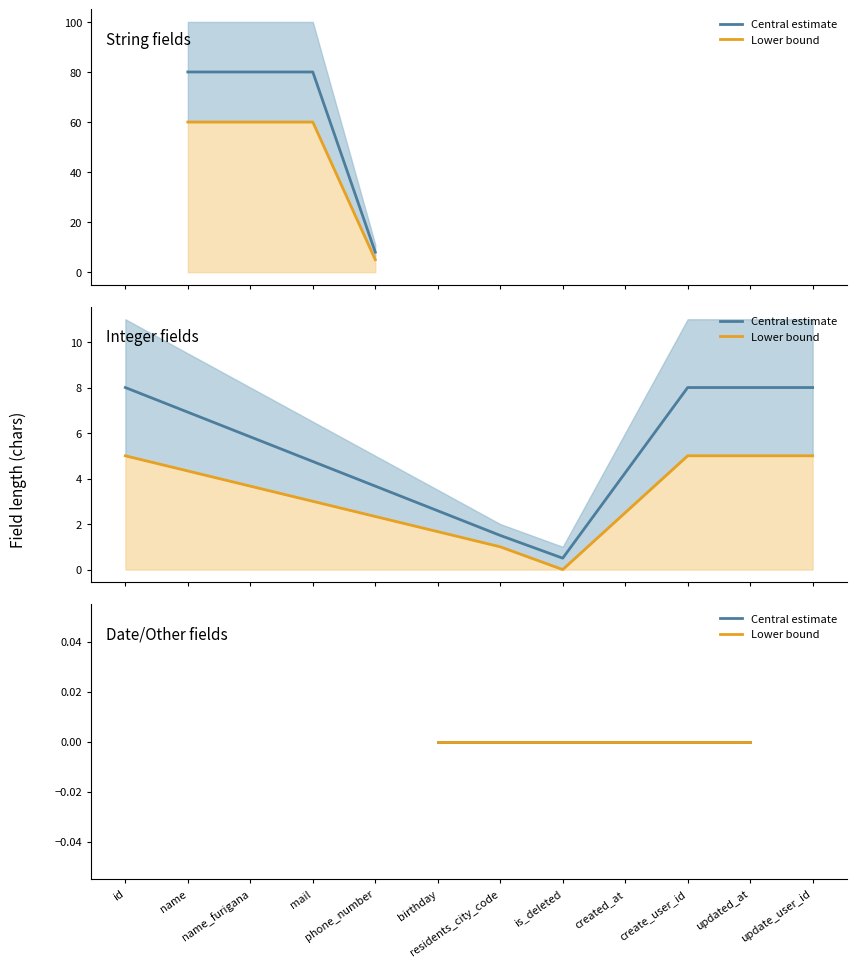

Read the length_upper value at name_furigana.

100